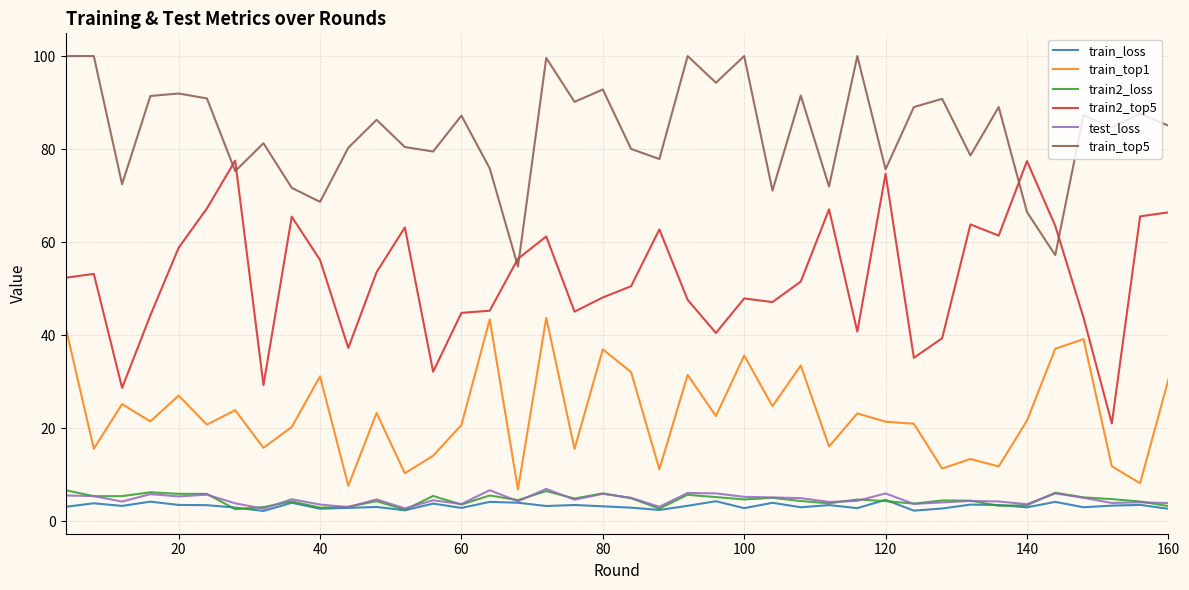

True or false: train2_loss and train_top5 cross at least once.

False